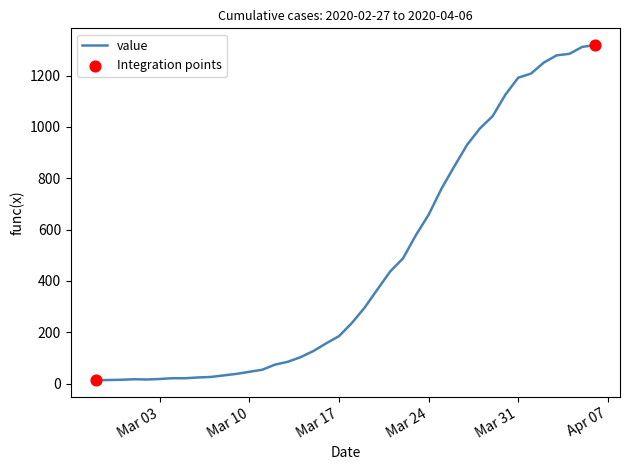

What is the maximum value shown in the chart?

1319